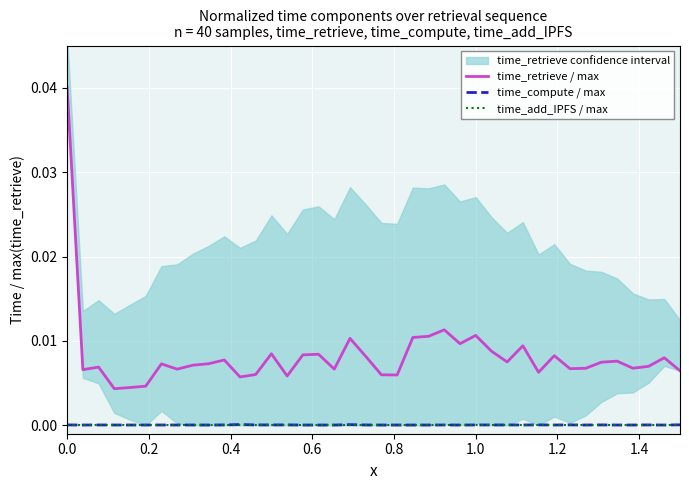

True or false: time_retrieve / max and time_compute / max cross at least once.

False